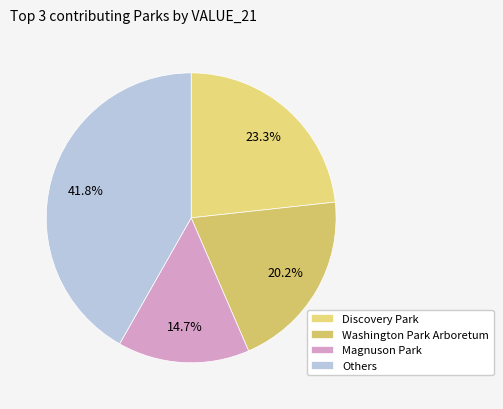

Which slice is the largest?

Others